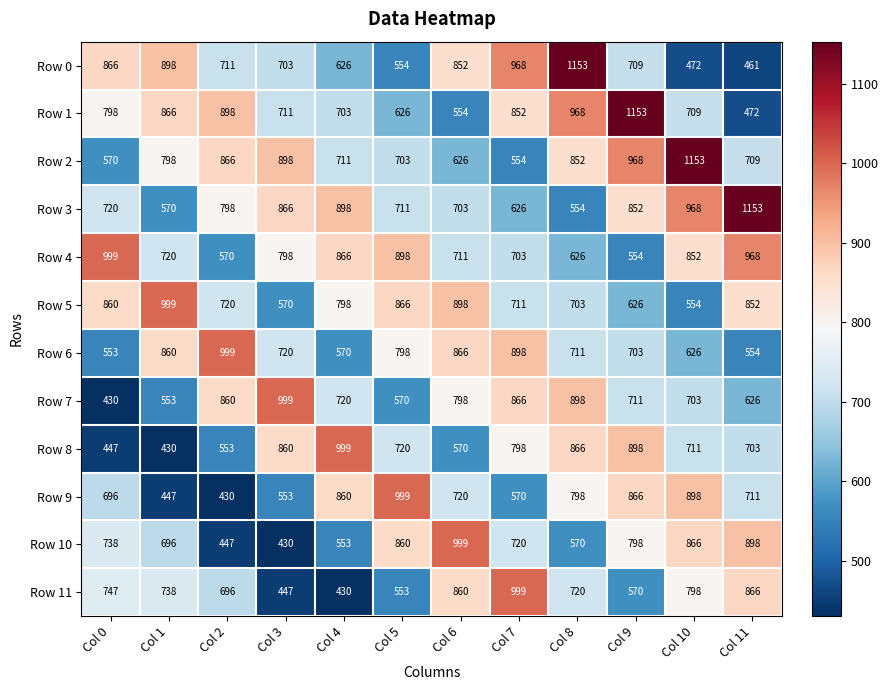

What is the sum of all Row 6 values?

8858